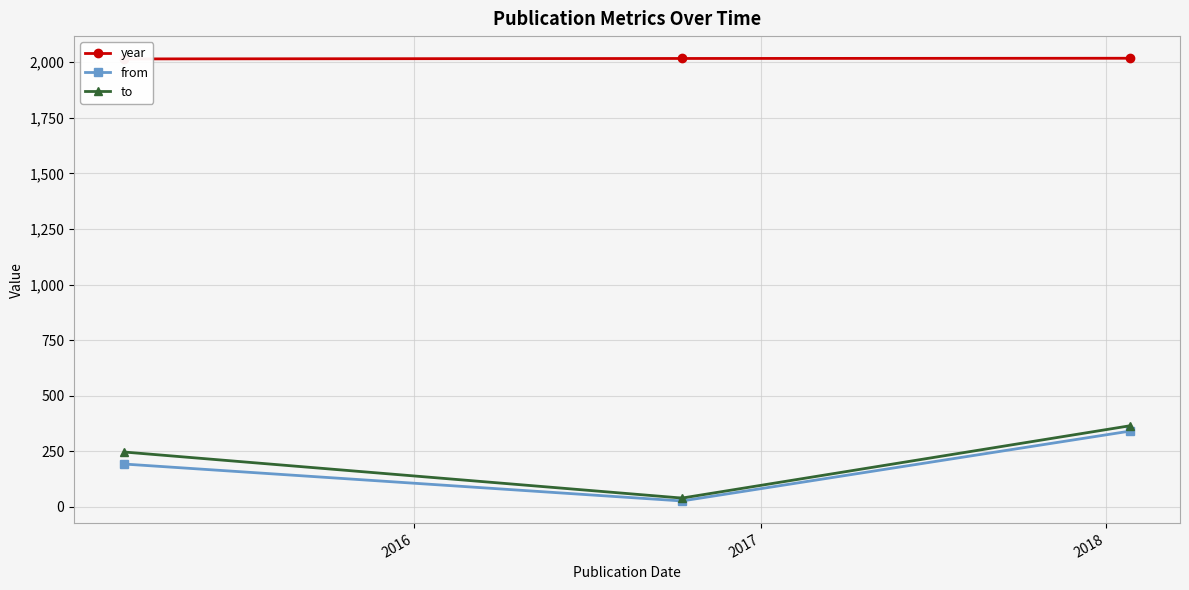

What is the sum of all to values?

652